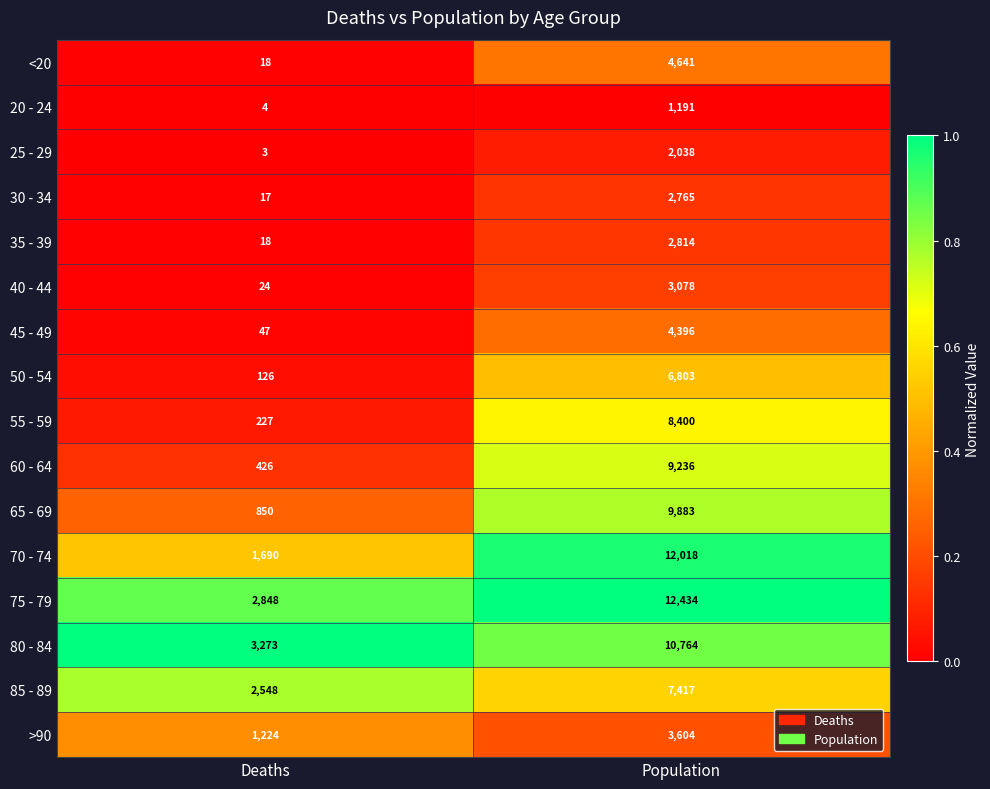

Read the >90 value at Population, to the nearest 50.

3600